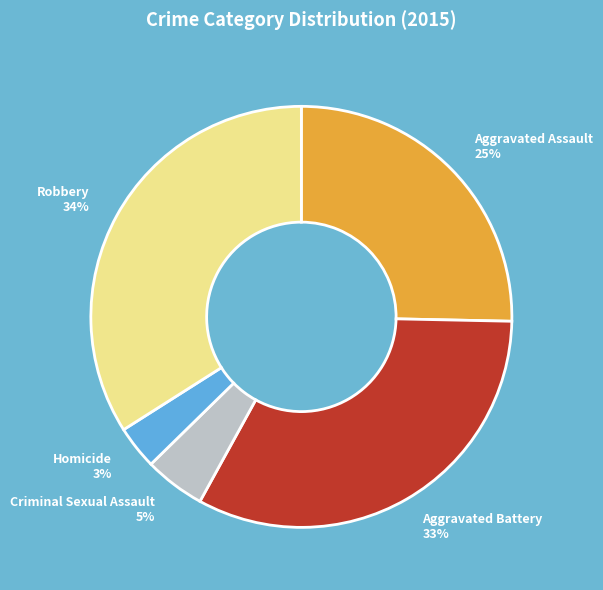

How many segments does this pie chart have?

5